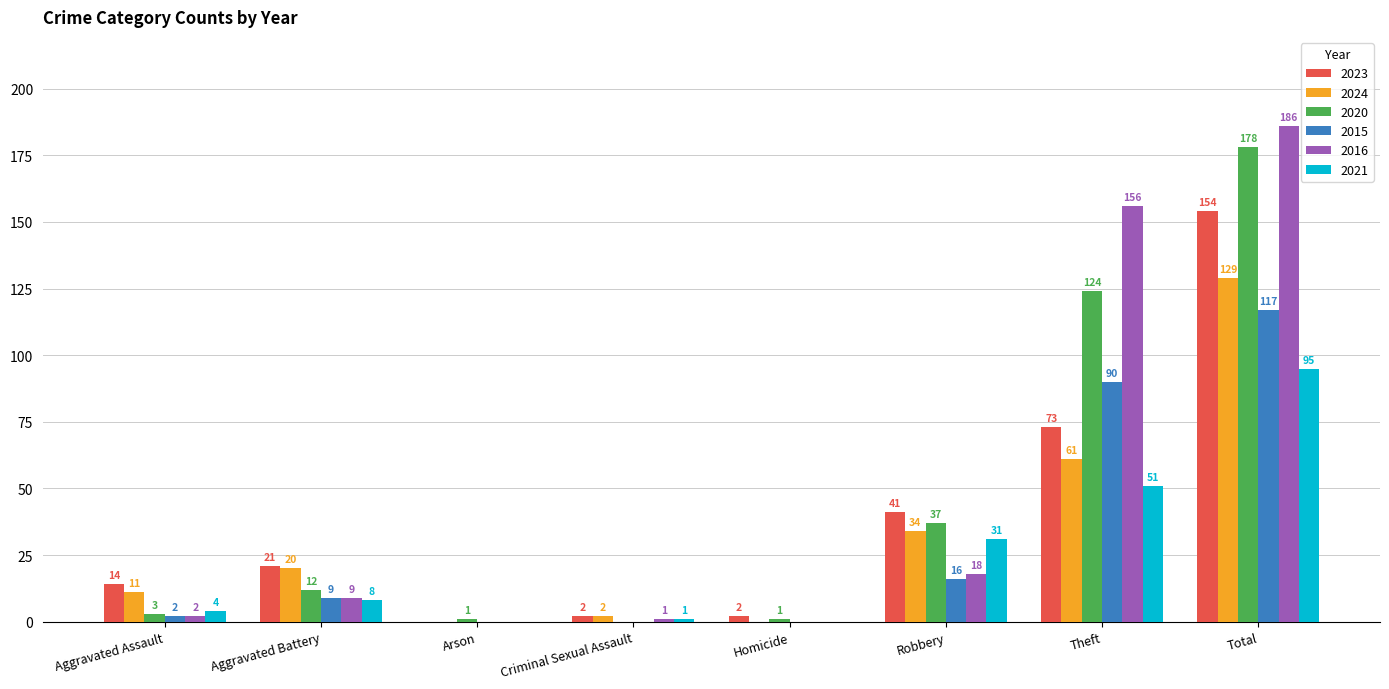

At which category is the sum across all series the highest?

Total